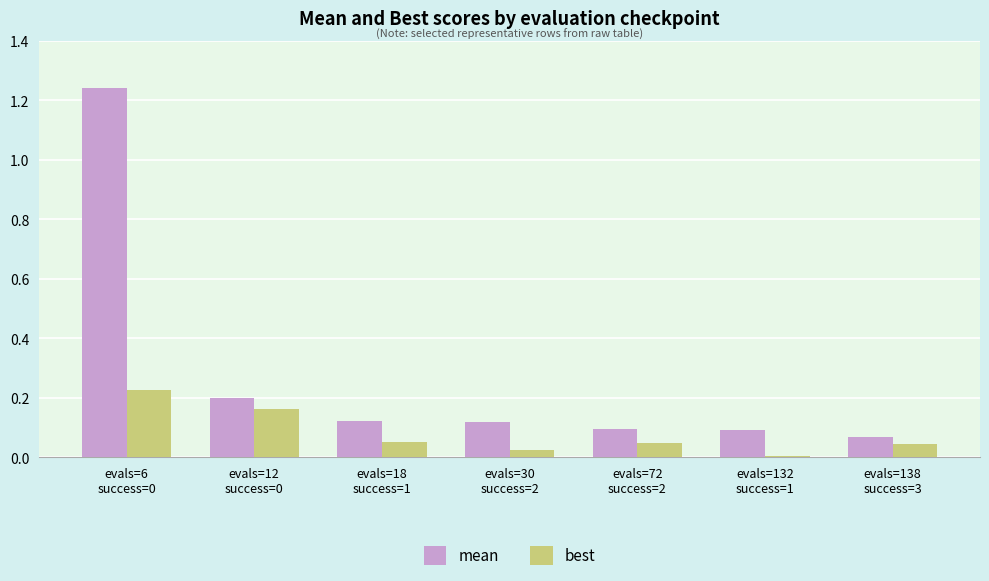

What is the sum of all mean values?

1.9